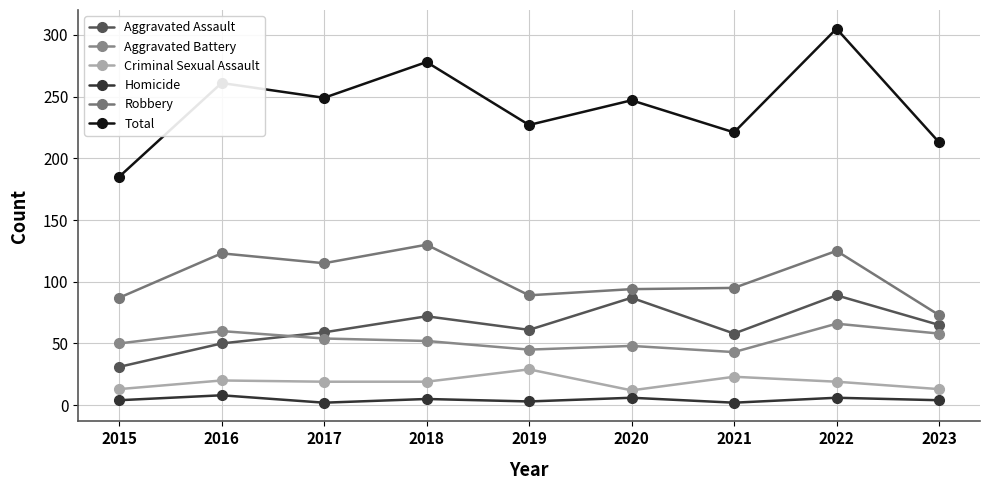

What is the difference between the maximum and minimum values in the Aggravated Assault series?

58